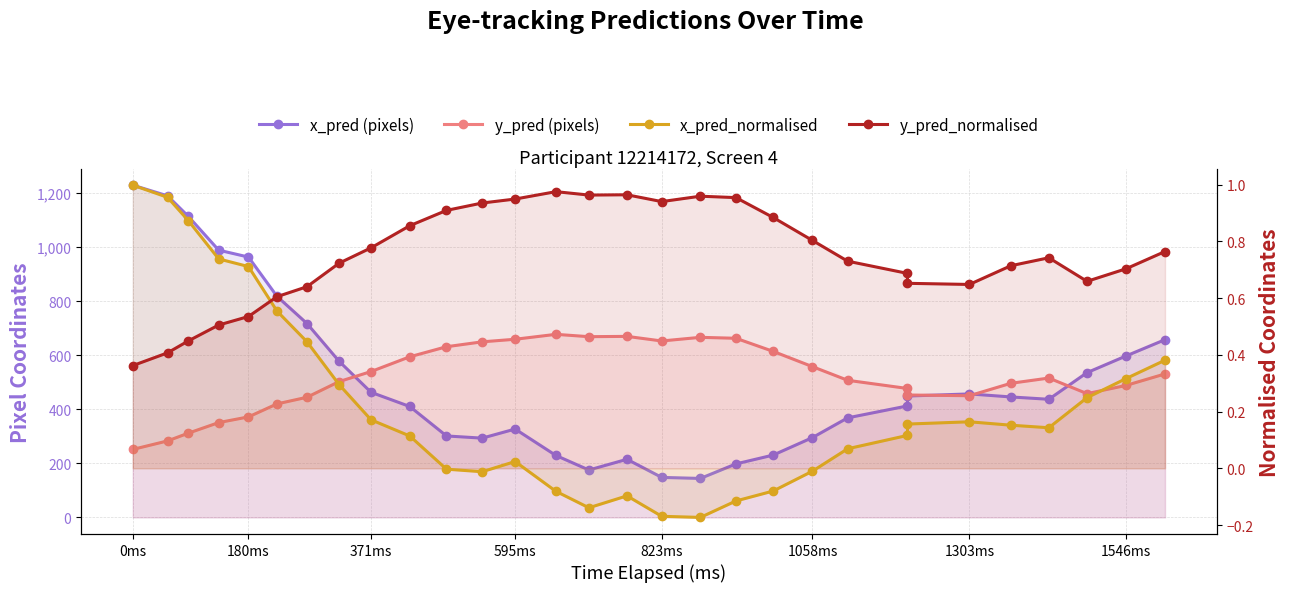

Which category has the highest value across all series?

0ms